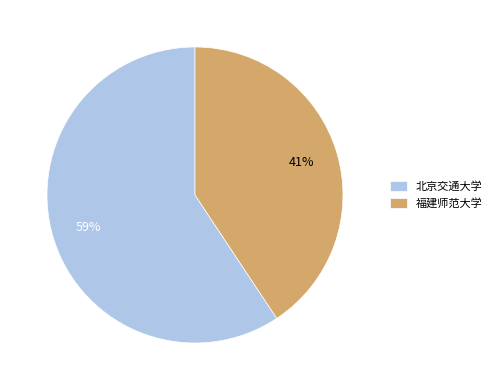

Which slice represents more than half of the pie?

北京交通大学